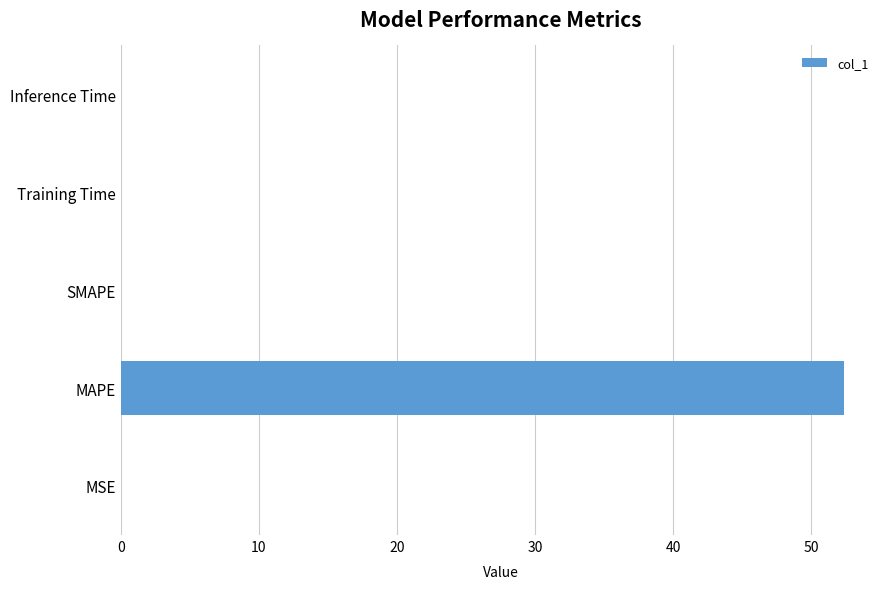

The chart shows a value of 52.4 at MAPE. True or false?

True